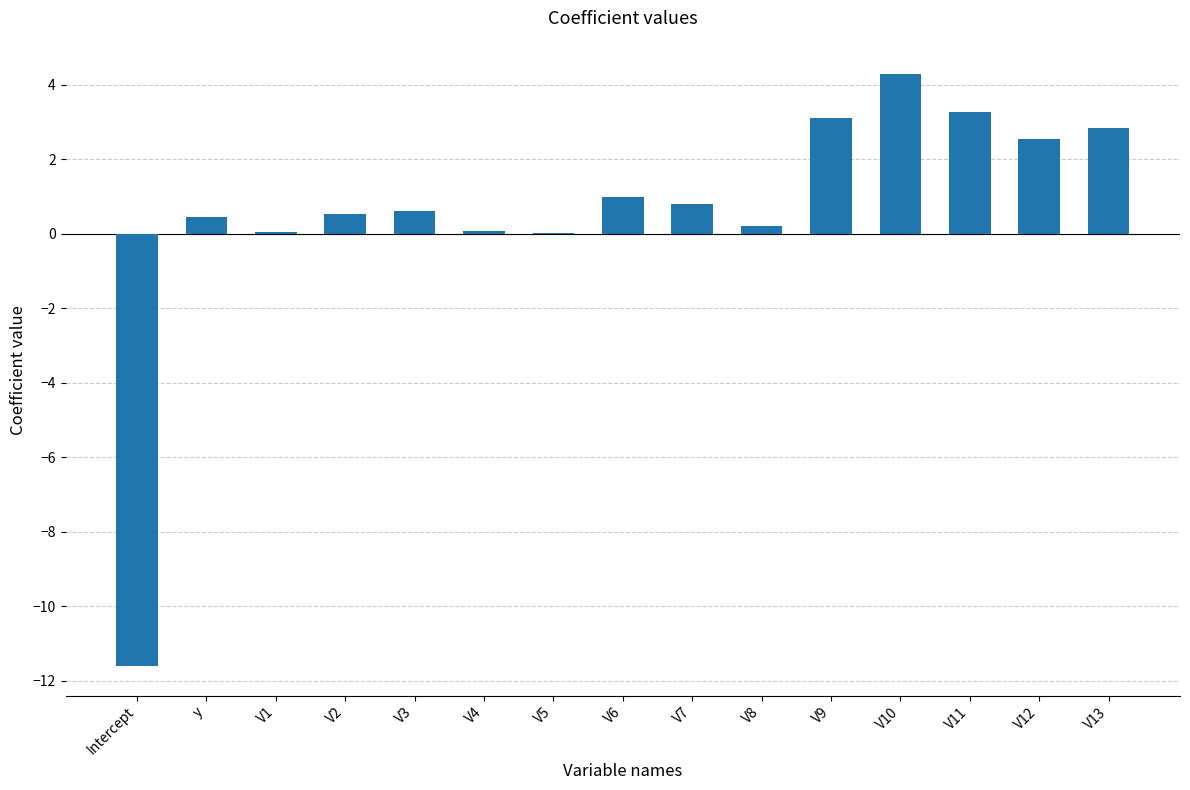

Count the number of data series in this chart.

1